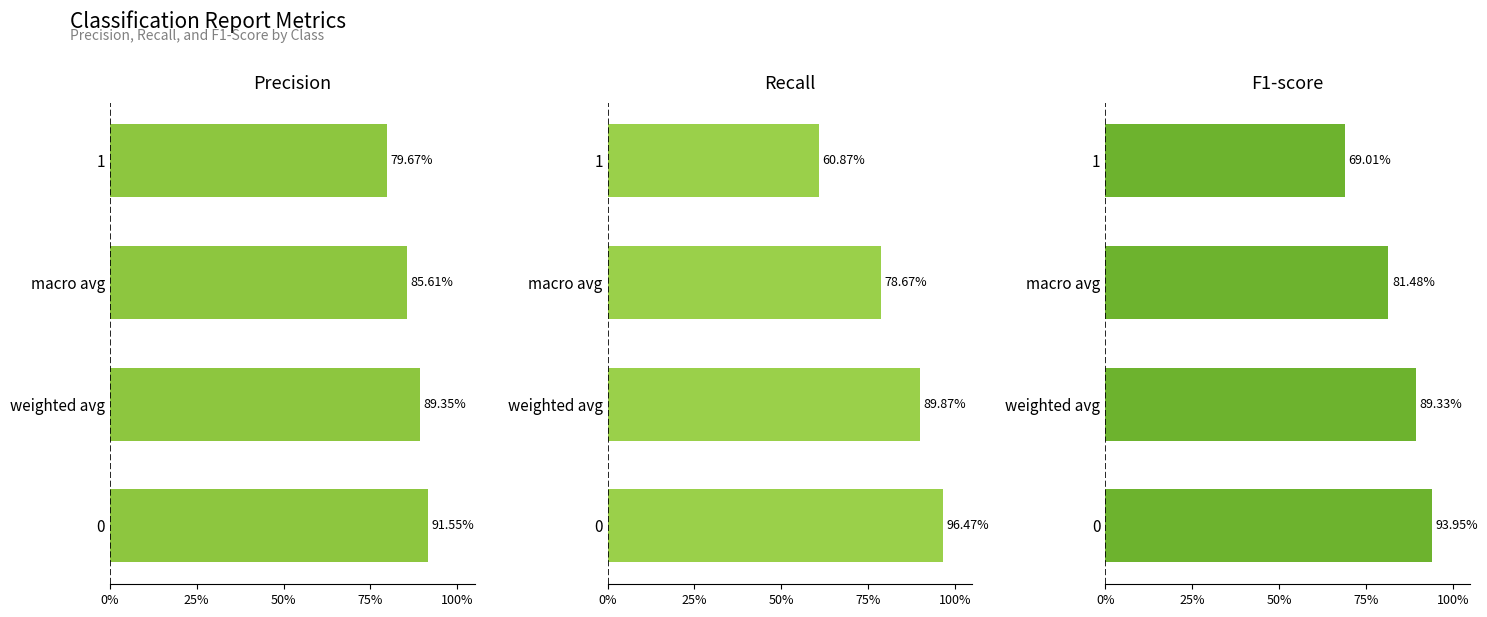

How many distinct data groups are displayed?

3